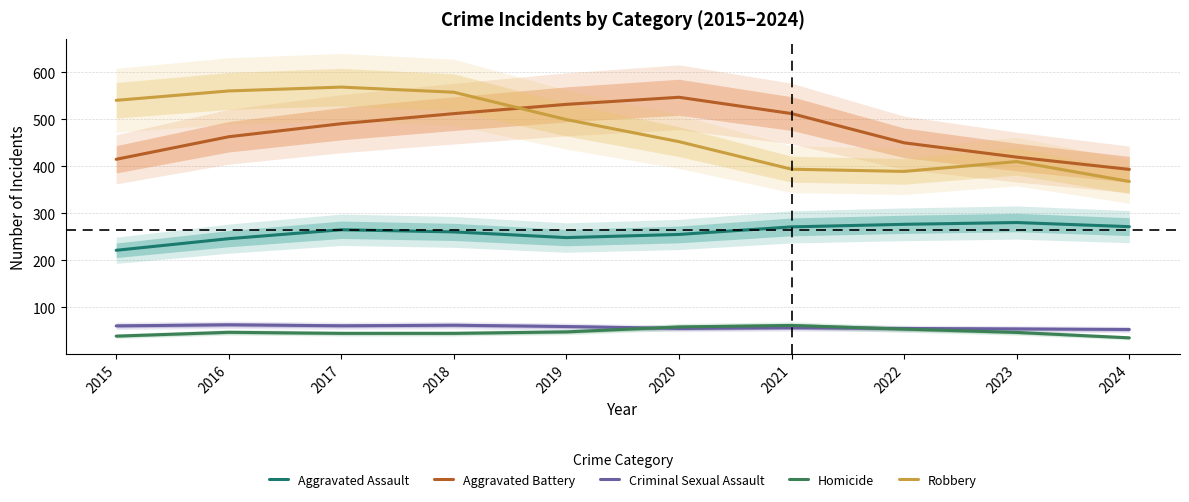

Reading left to right, transcribe all the data shown in this chart.

Aggravated Assault: 221.5	246.3	265.2	260.7	248.5	255.3	271.3	276.8	280.6	271.8
Aggravated Battery: 415.2	463.2	490.9	512.4	532.1	547.2	512.4	450.2	419.8	393.7
Criminal Sexual Assault: 60.7	63.0	60.9	62.0	59.3	55.2	56.6	55.1	54.2	53.0
Homicide: 38.9	47.0	44.7	44.7	47.9	58.4	61.6	53.8	46.7	35.2
Robbery: 540.6	560.6	568.8	557.9	499.7	452.7	394.0	389.4	410.3	368.0